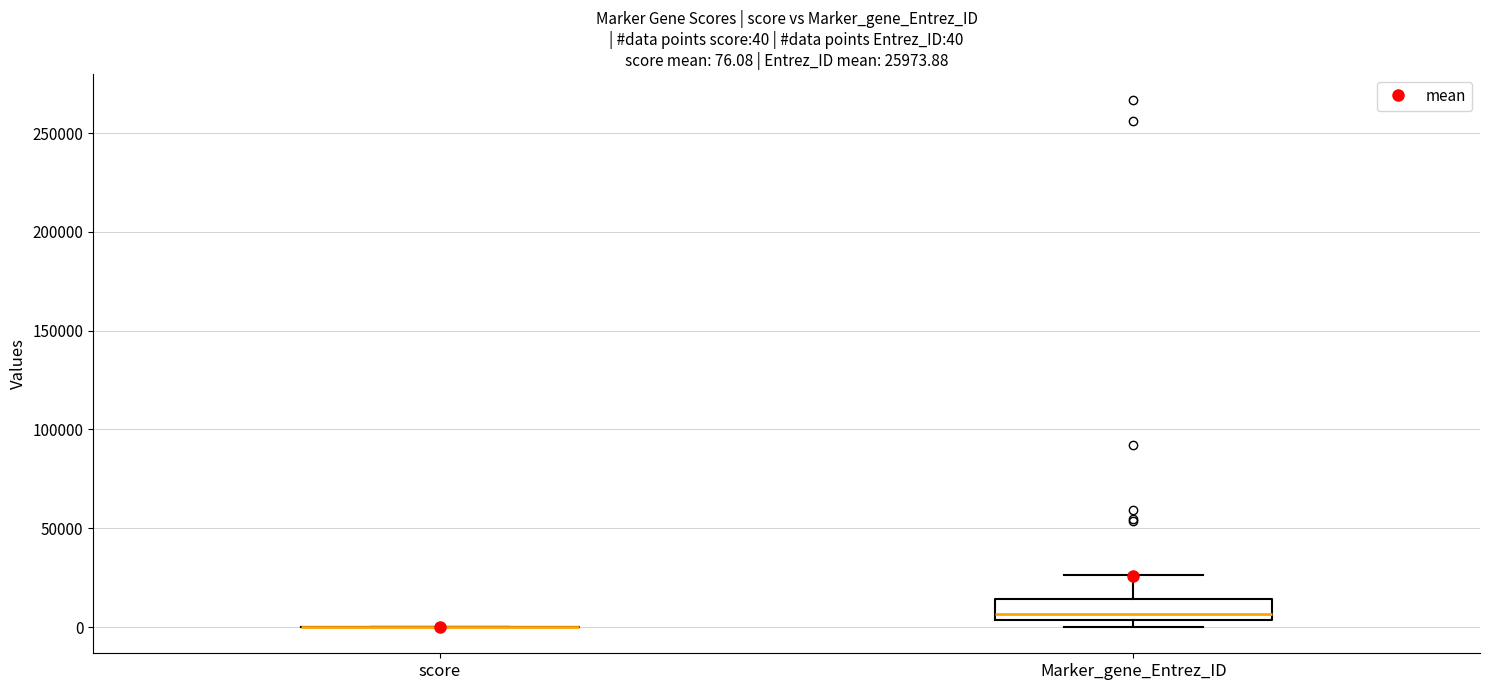

Which box is the tallest, from its lower edge to its upper edge?

Marker_gene_Entrez_ID